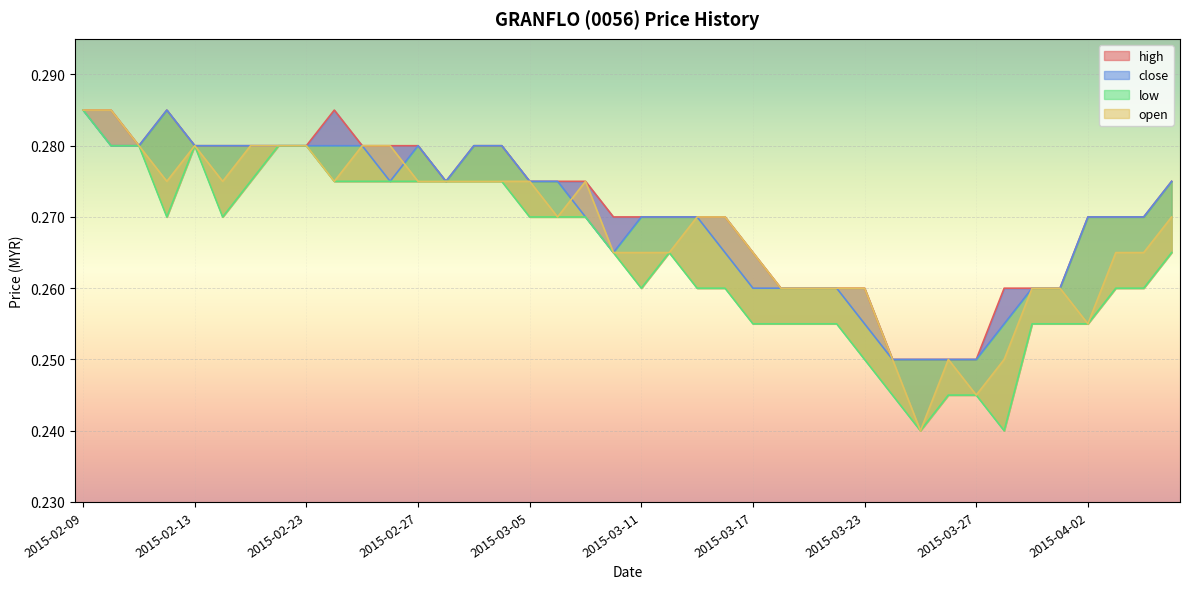

Which series changed the most between 2015-02-16 and 2015-02-23?

low